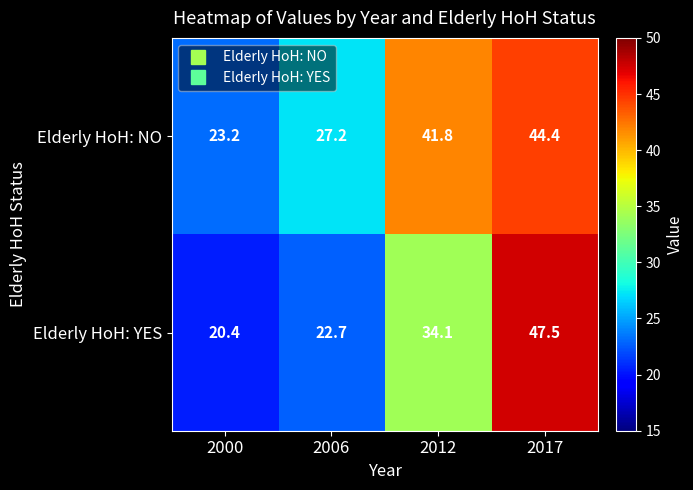

What is the difference between the highest and lowest values at 2000?

2.8